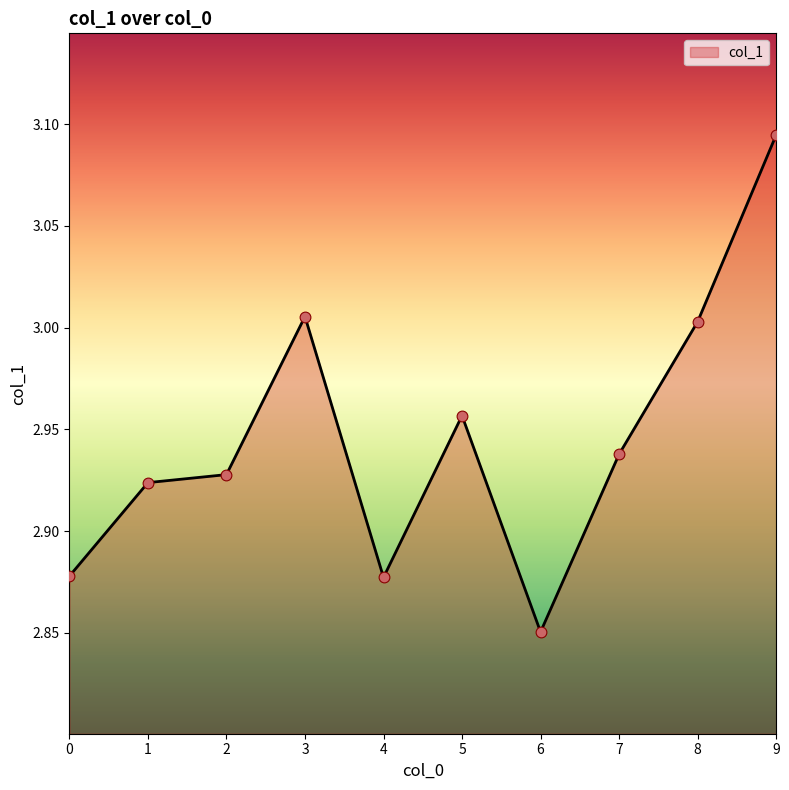

Between 5 and 0, which is larger?

5